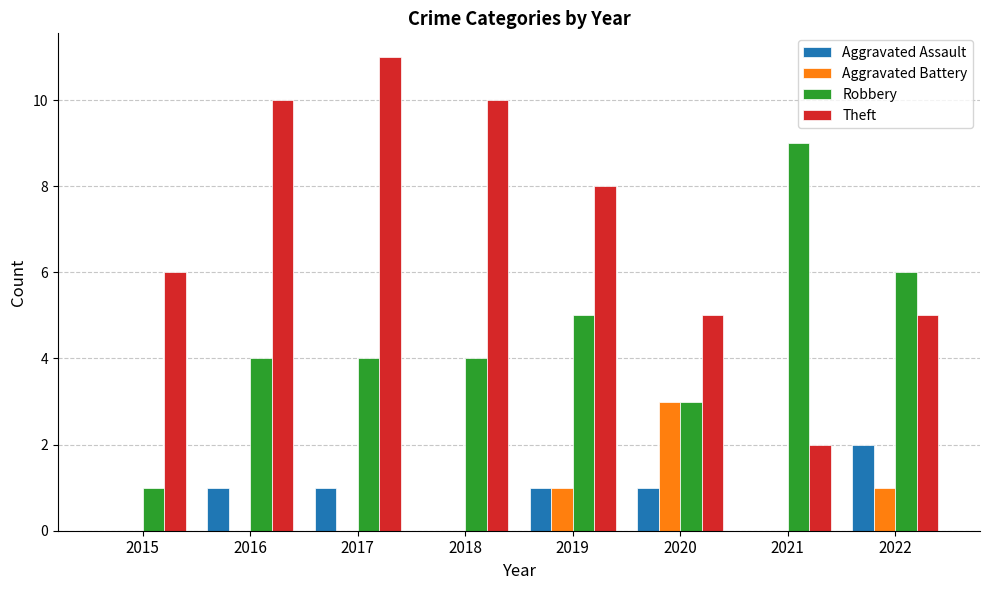

What is the maximum value shown in the chart?

11